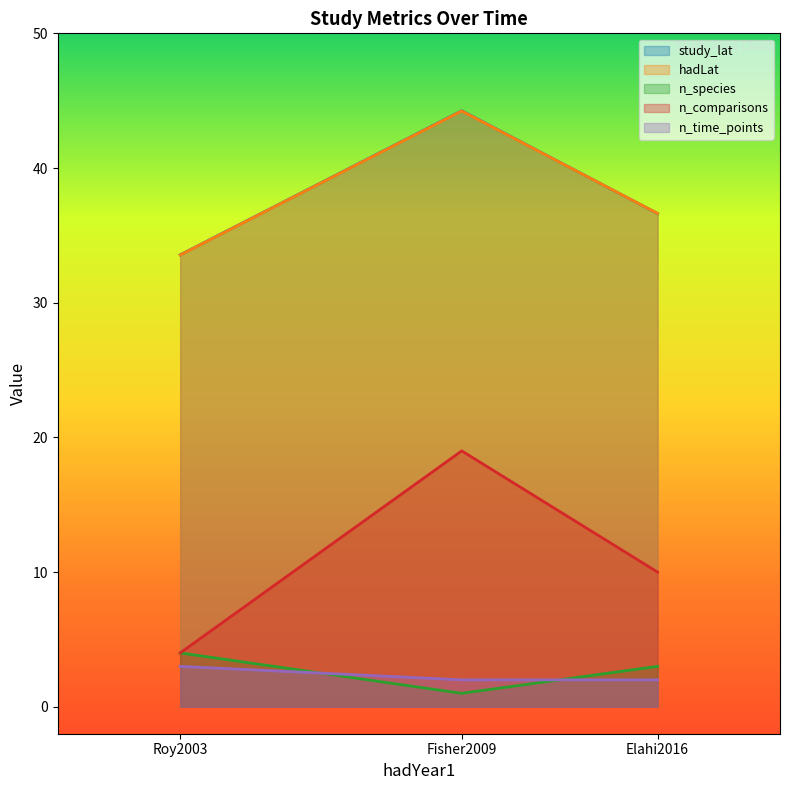

How many lines are shown in the chart?

5